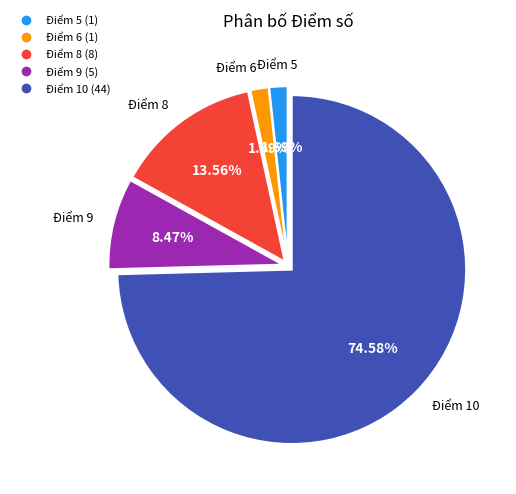

Is there a majority slice in this chart?

Yes